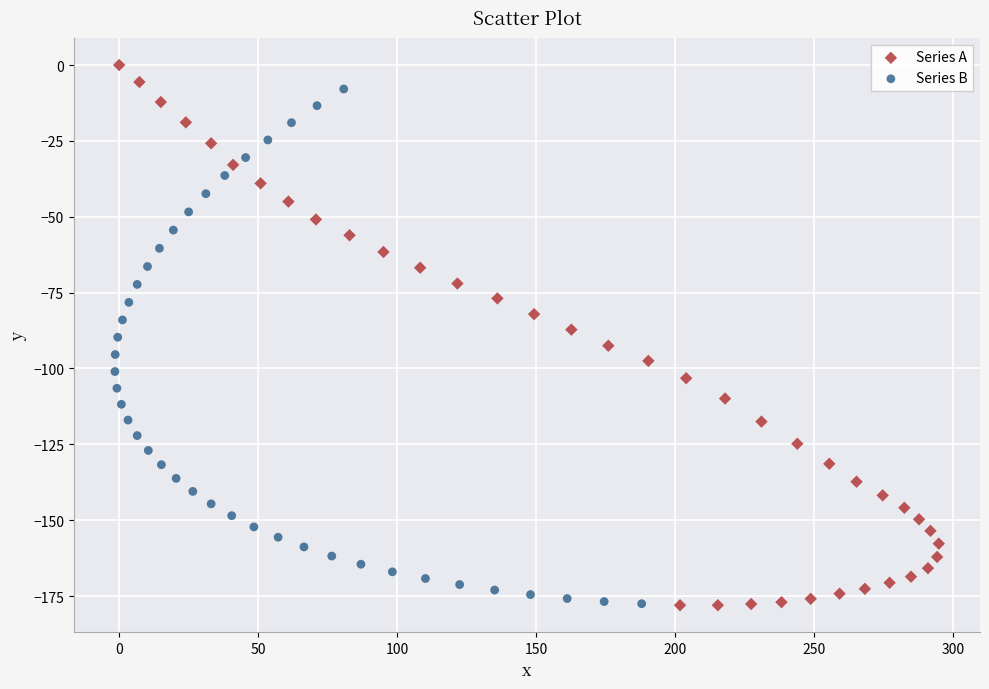

Which series contains the highest Y value?

Series A